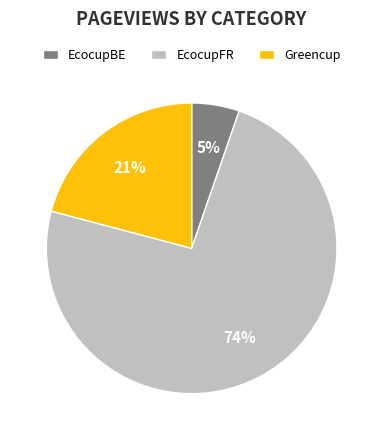

How many segments does this pie chart have?

3